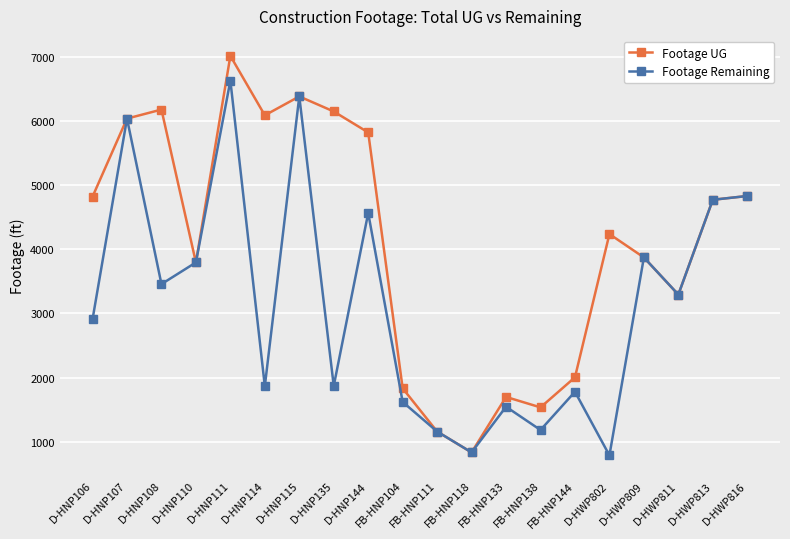

At which category does Footage UG reach its first local peak?

D-HNP108